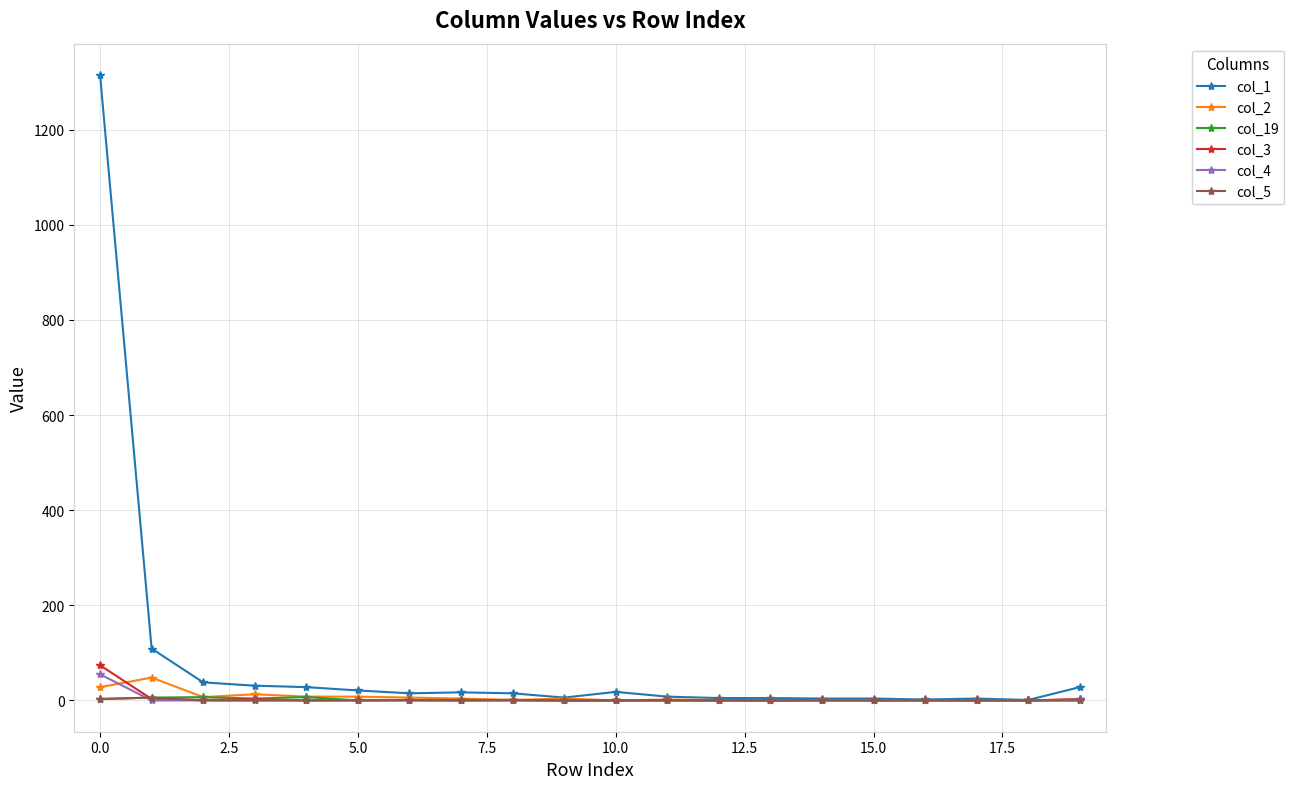

Which series has the largest range (max minus min)?

col_1